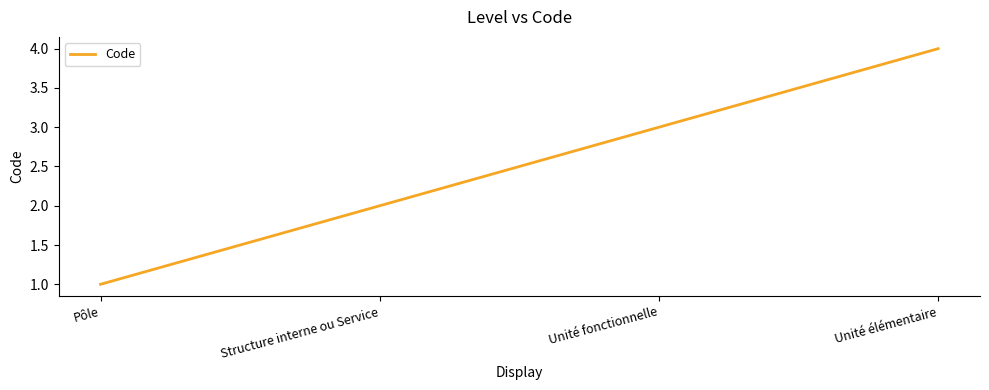

Reading left to right, transcribe all the data shown in this chart.

Pôle=1	Structure interne ou Service=2	Unité fonctionnelle=3	Unité élémentaire=4